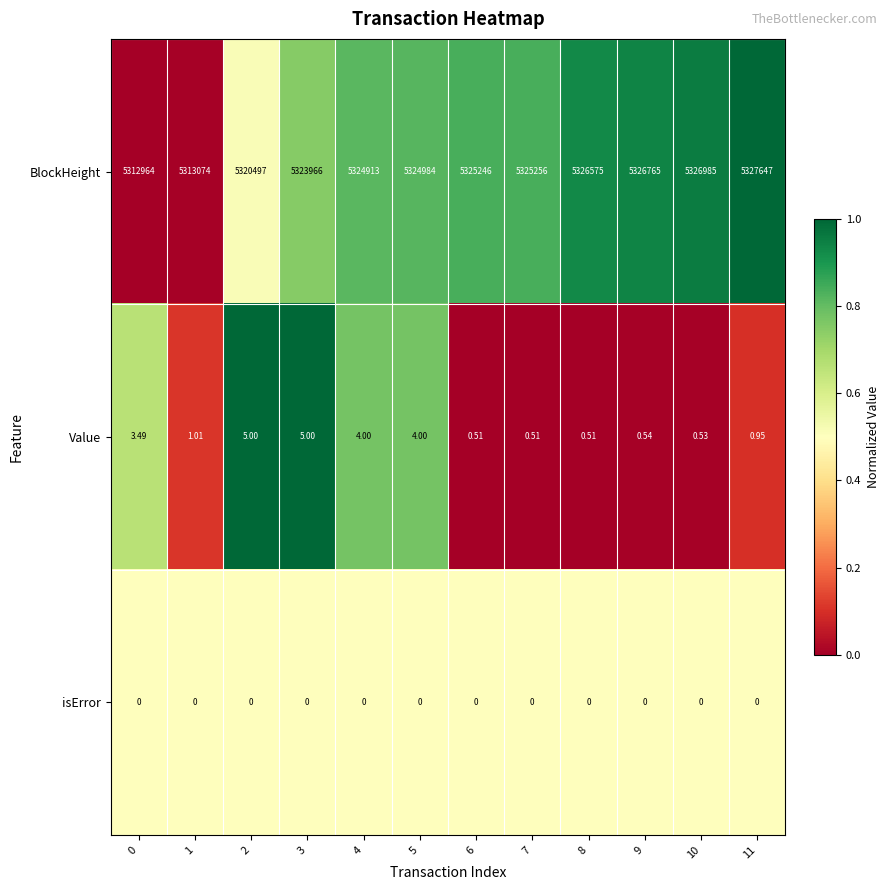

Rank the series by their maximum value, from highest to lowest.

BlockHeight, Value, isError